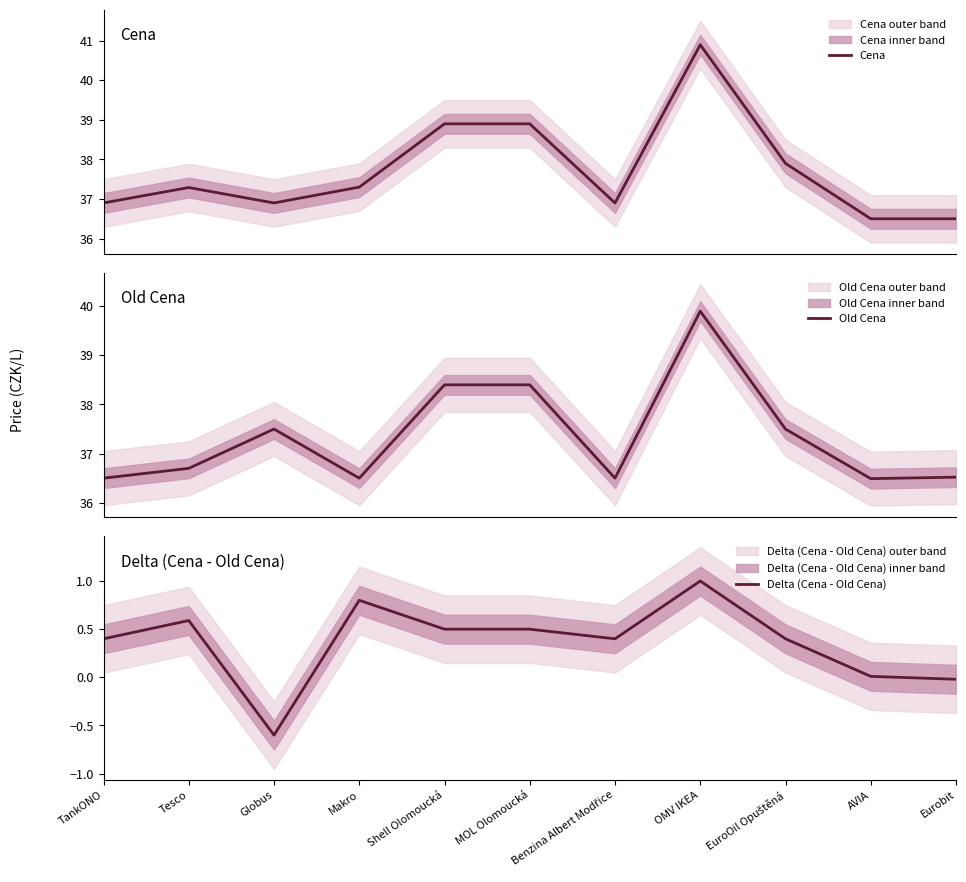

What is the sum of all Cena values?

414.9